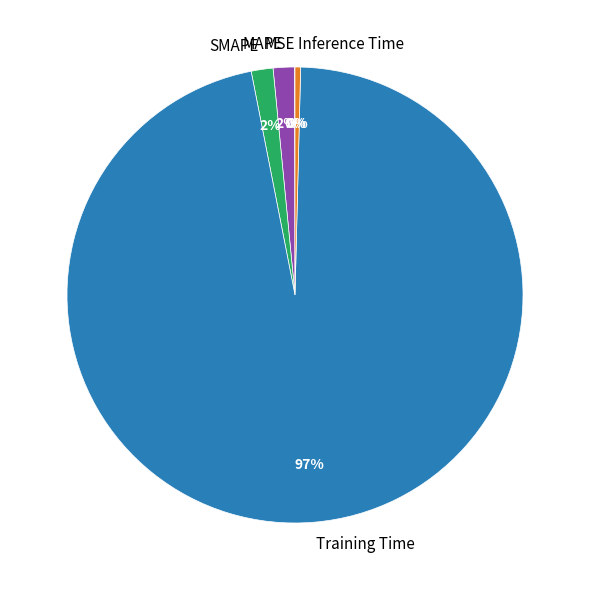

The Inference Time slice represents 9% of the pie. True or false?

False